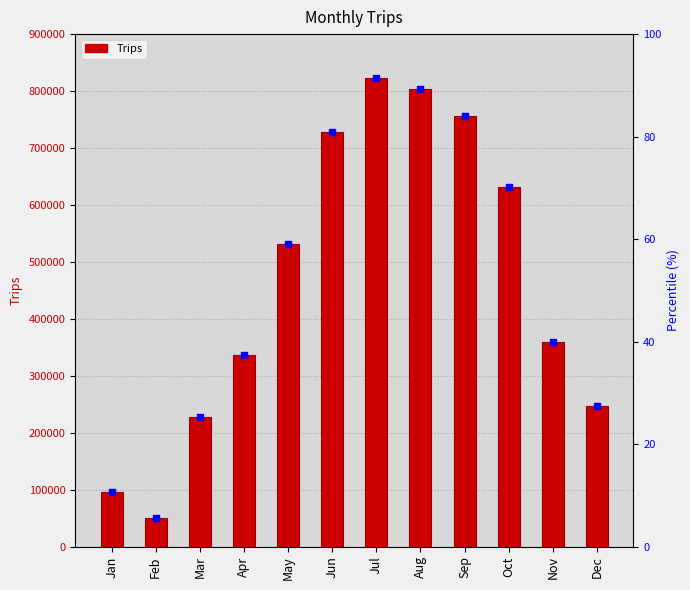

Which has a higher value, Jul or May?

Jul